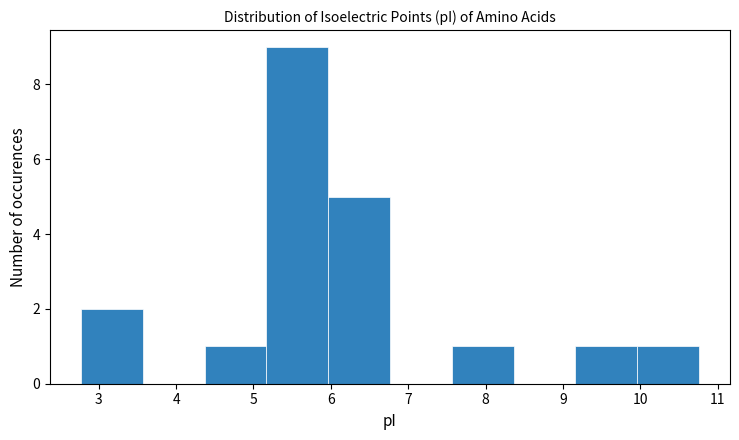

Reading left to right, transcribe this chart: for each bar, give the range it covers on the x-axis and its height. Neither the bar edges nor the heights are printed on the chart, so give them approximately, as read against the axes.

2.8 to 3.6: 2
3.6 to 4.4: 0
4.4 to 5.2: 1
5.2 to 6.0: 9
6.0 to 6.8: 5
6.8 to 7.6: 0
7.6 to 8.4: 1
8.4 to 9.2: 0
9.2 to 10.0: 1
10.0 to 10.8: 1